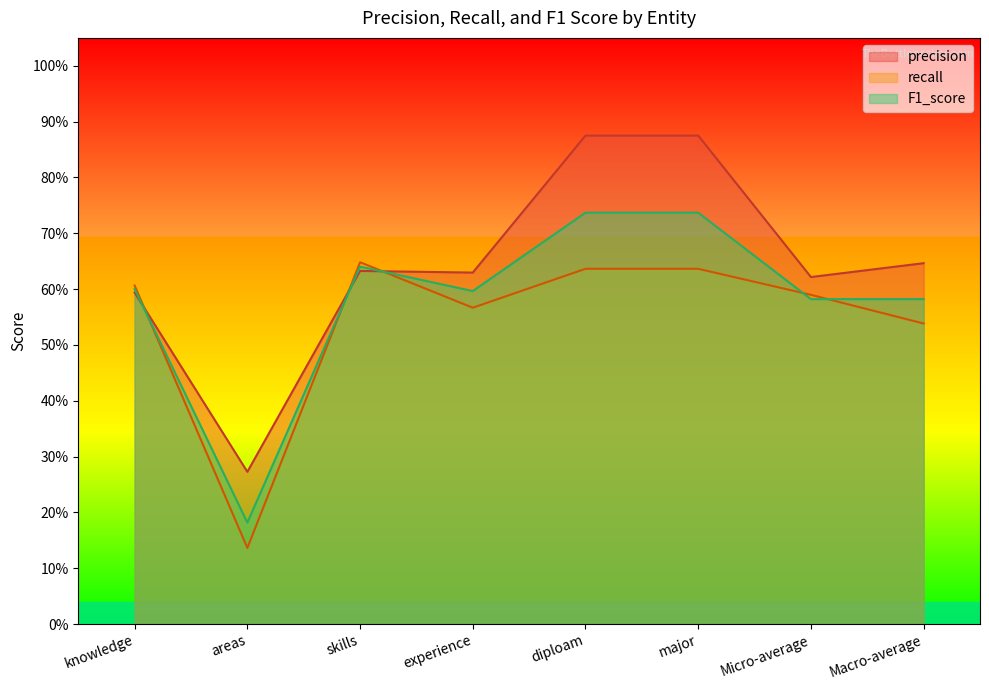

What is the sum of the precision values at diploam and knowledge?

1.5